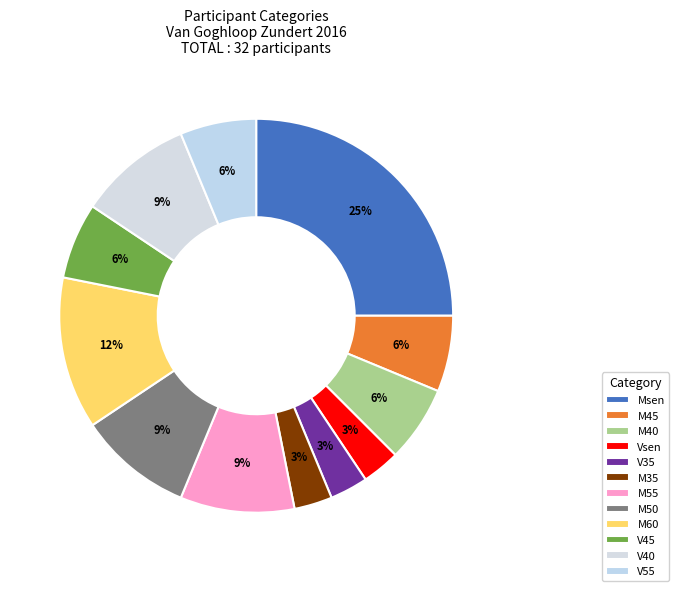

How many slices are in this pie chart?

12